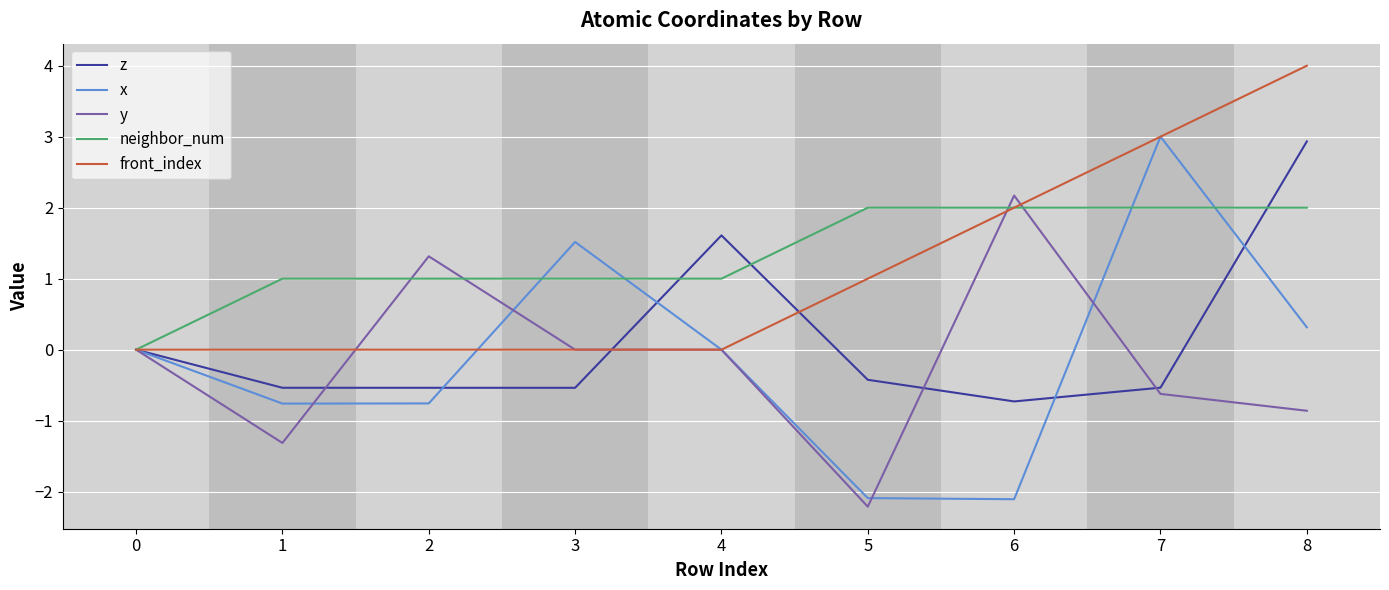

Is it true that front_index equals -1.4 at 1?

False